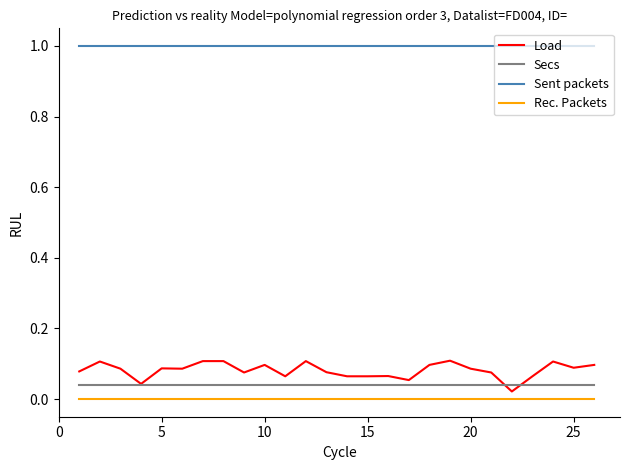

Which series has the widest spread of values?

Load